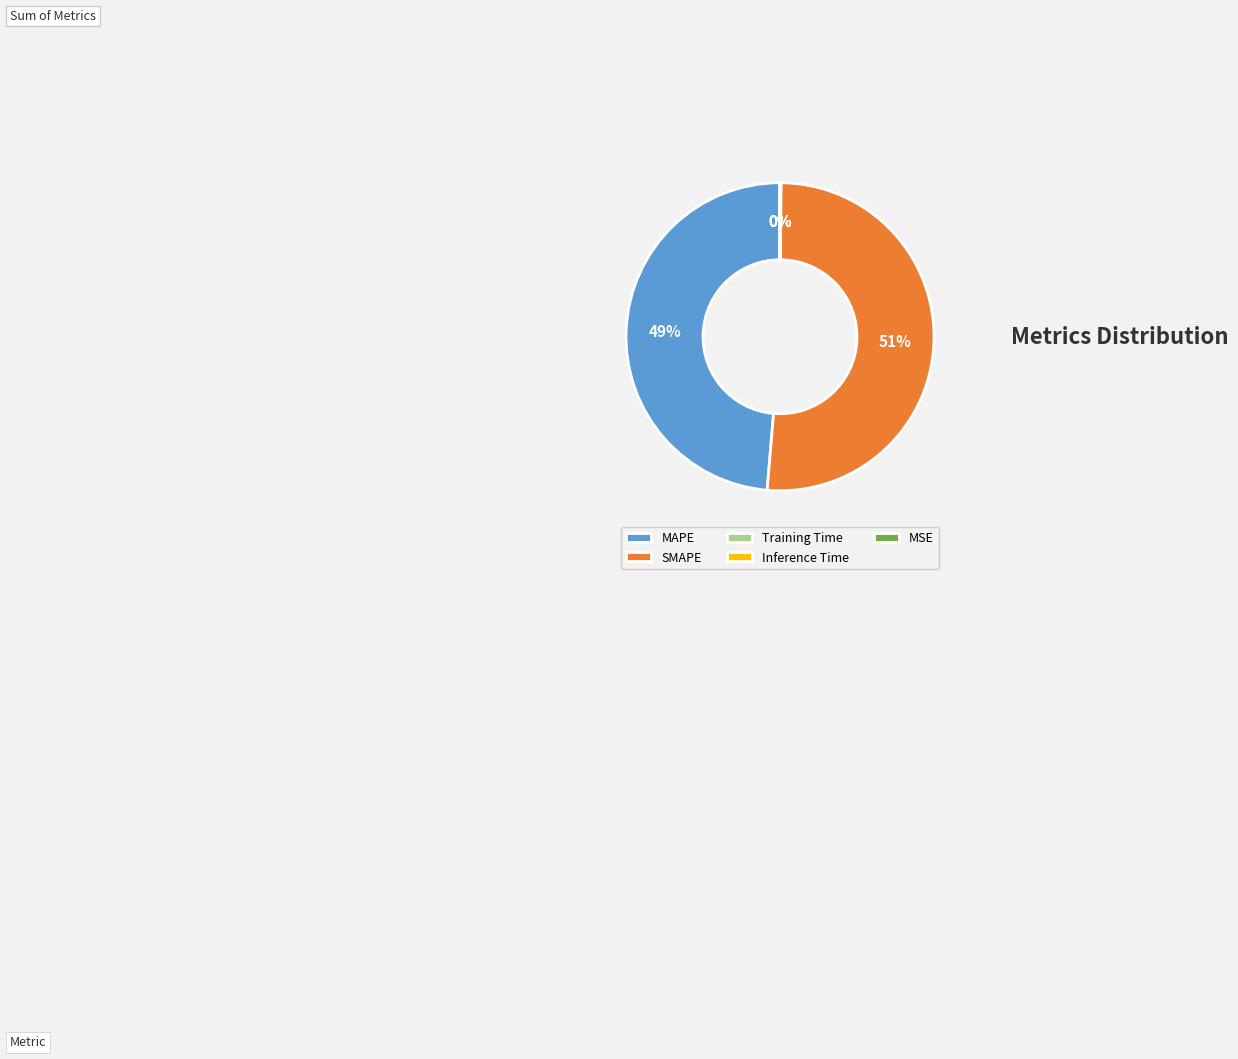

To the nearest percent, what percentage of the pie is MAPE?

49%